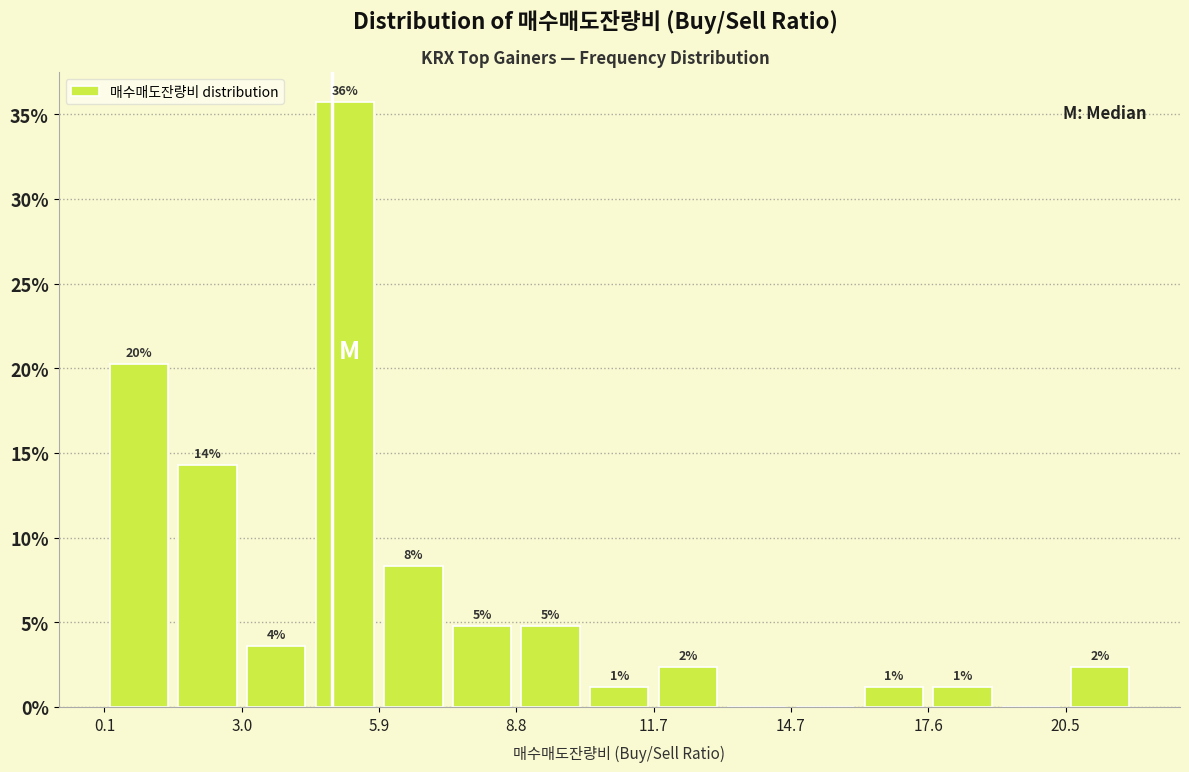

Around what value on the x-axis is the tallest bar? Give the approximate position of its centre, as read against the axis.

5.0